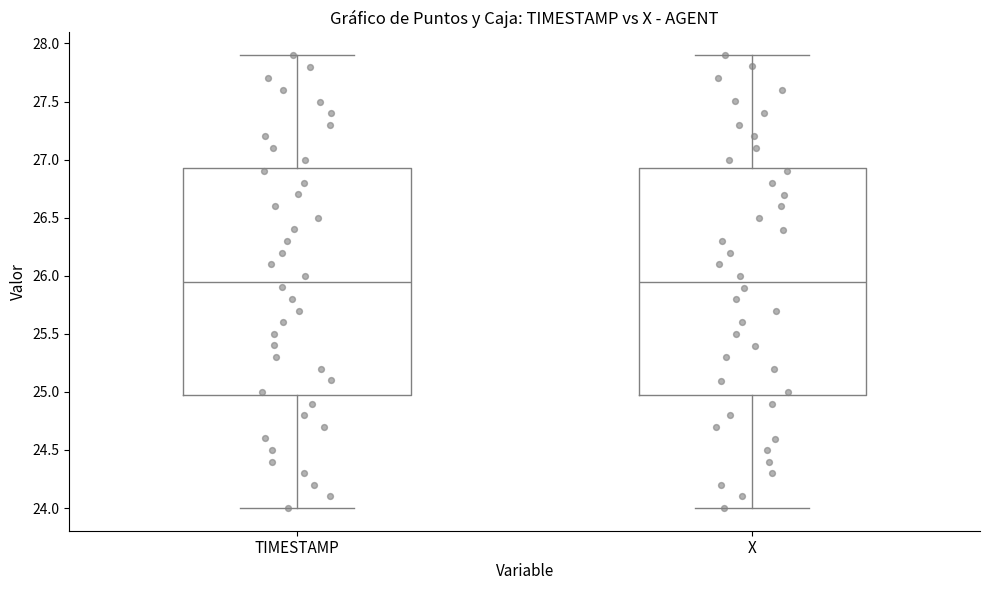

Where is the upper edge of the box for TIMESTAMP on the y-axis? The values are not printed on the chart, so give them approximately, as read against the axis.

26.95